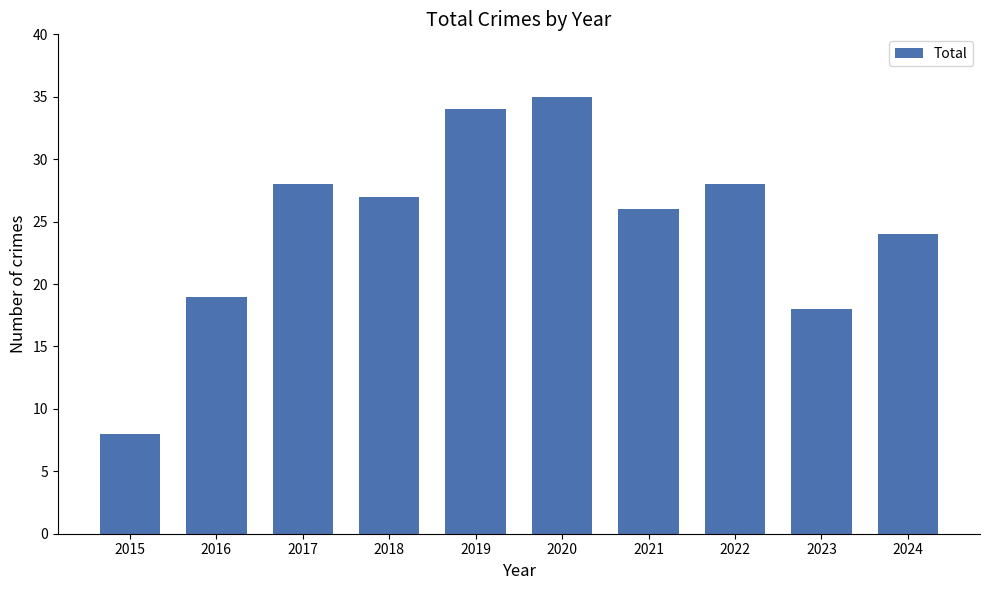

What is the approximate value at 2024?

24